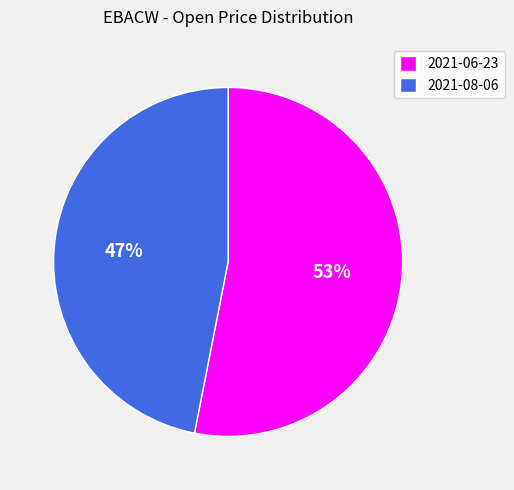

How many slices are in this pie chart?

2